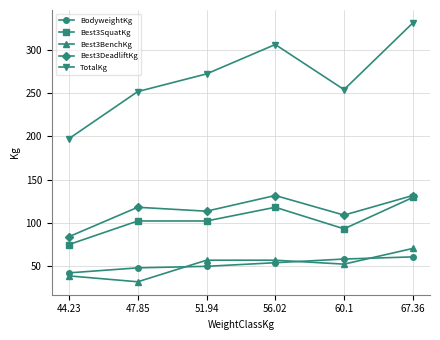

Where is the first local maximum for Best3DeadliftKg?

47.85